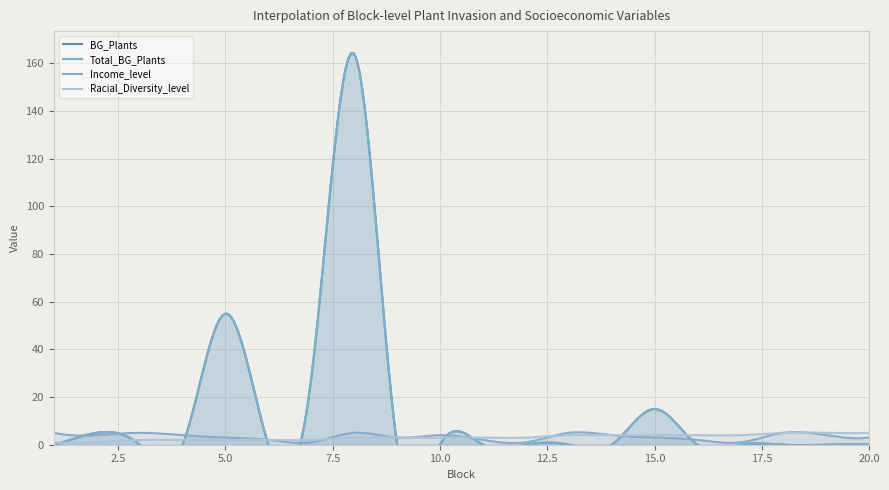

What are all the series names shown in the legend?

BG_Plants, Total_BG_Plants, Income_level, Racial_Diversity_level